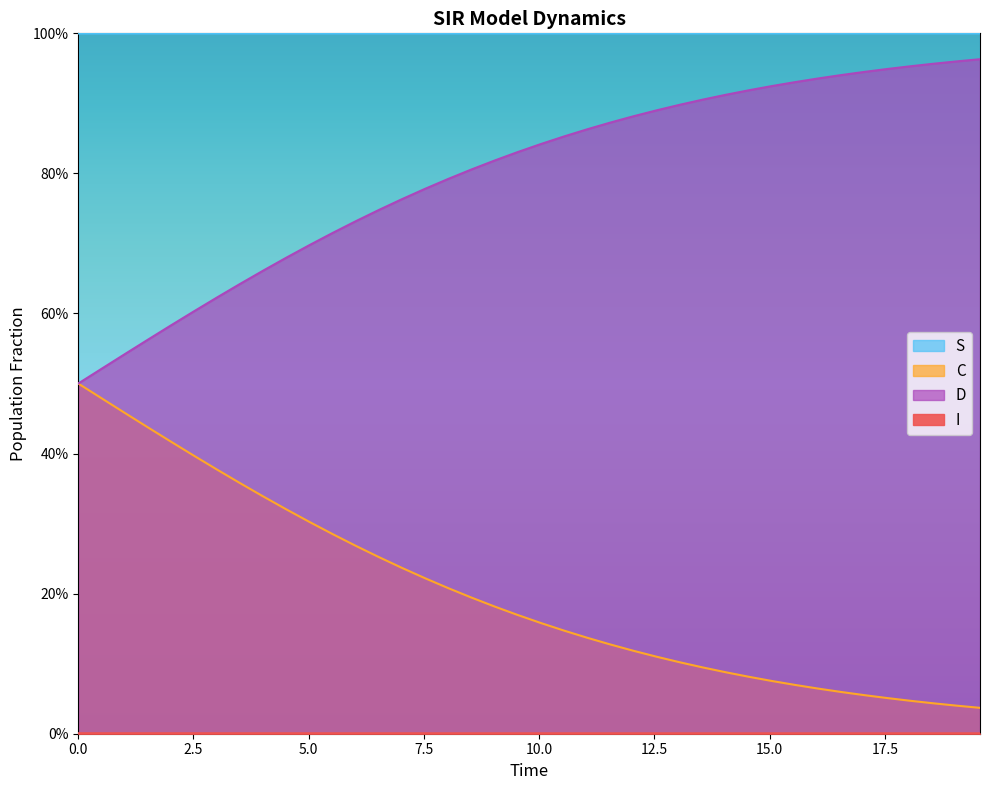

Which series has the largest range (max minus min)?

D